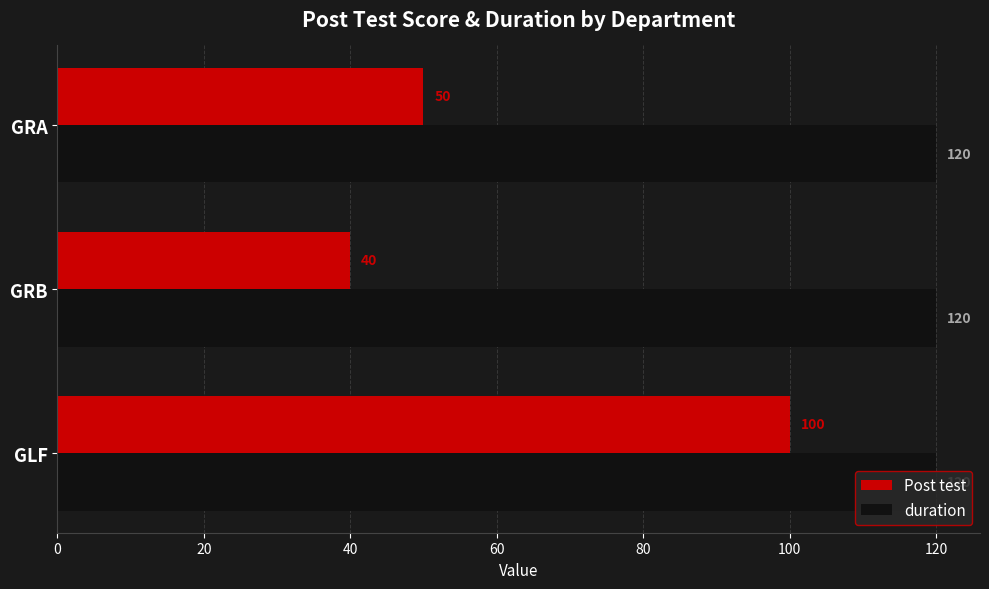

At which label does Post test reach its minimum?

GRB